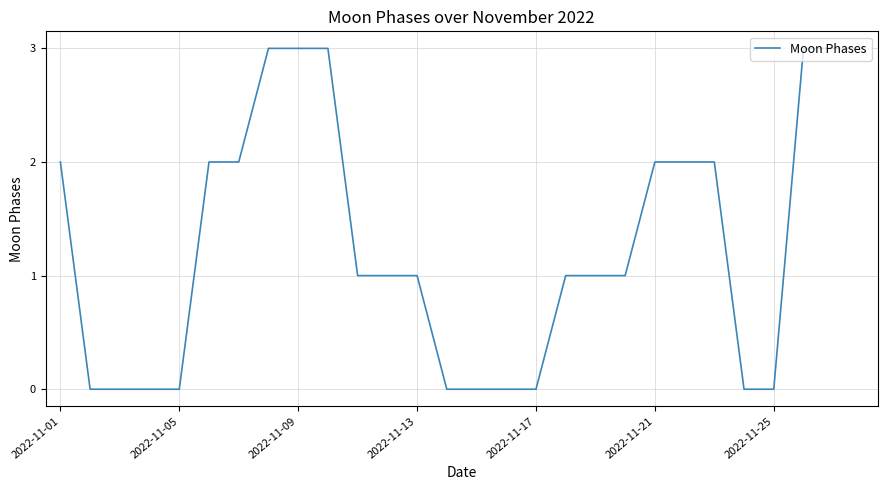

What is the difference between the maximum and minimum values?

3